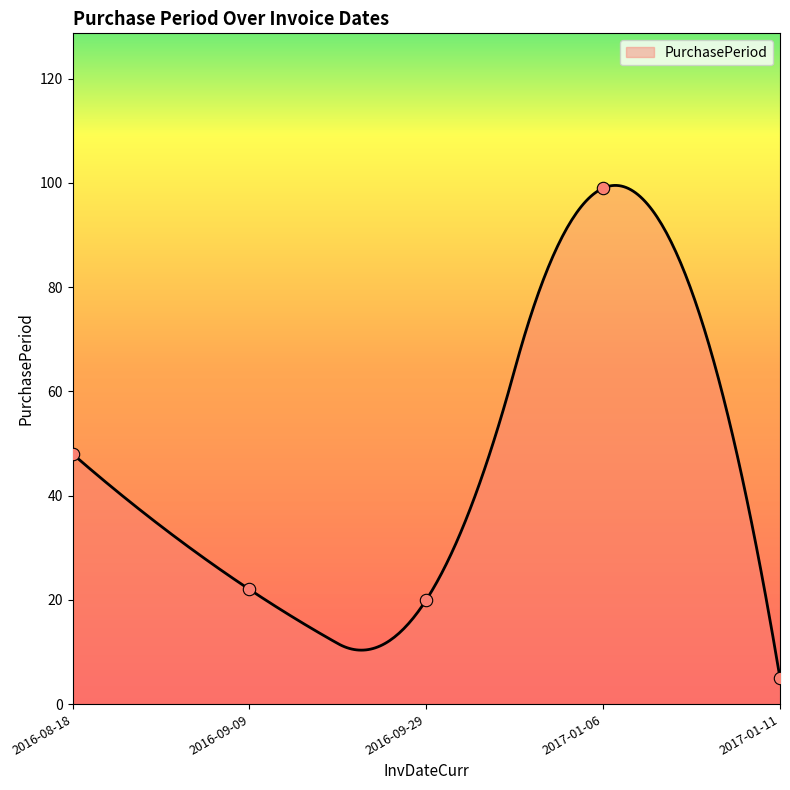

What is the change in value from 2016-09-09 to 2017-01-11?

-17